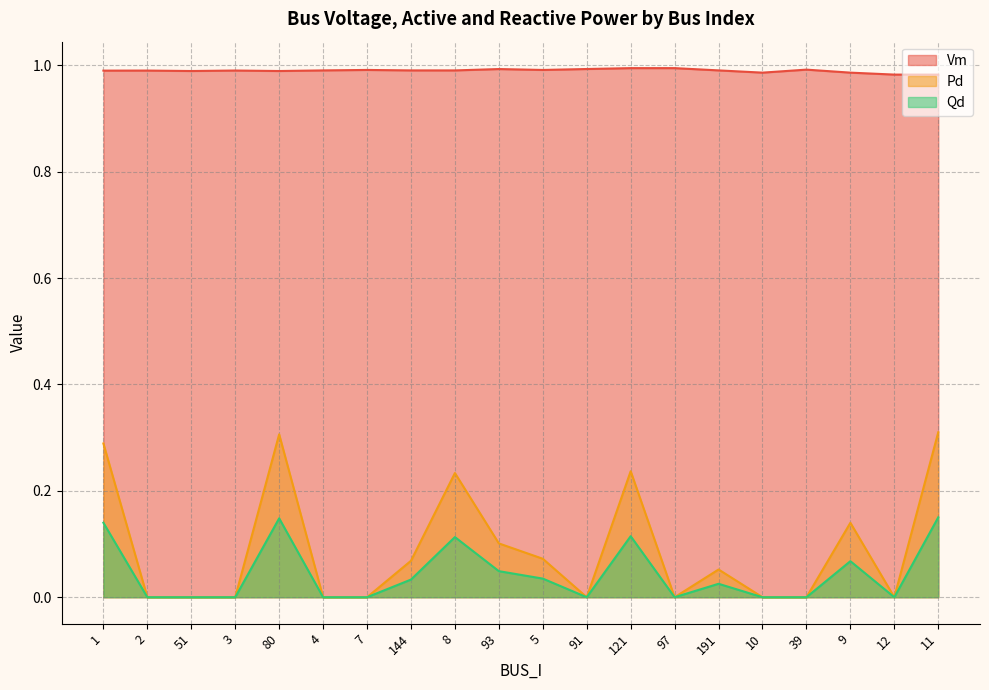

How many distinct data groups are displayed?

3